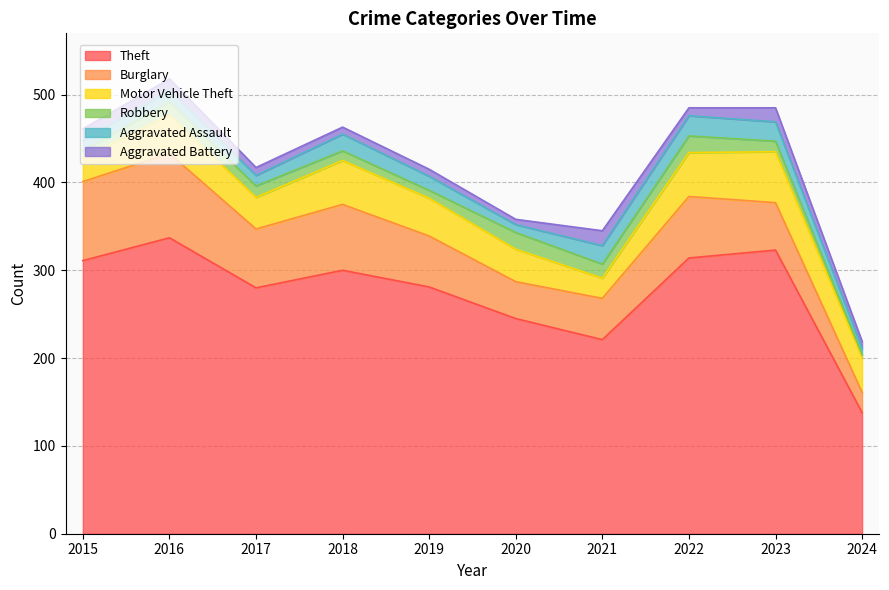

What is the value of the Aggravated Battery point at the 7th from the left?

17